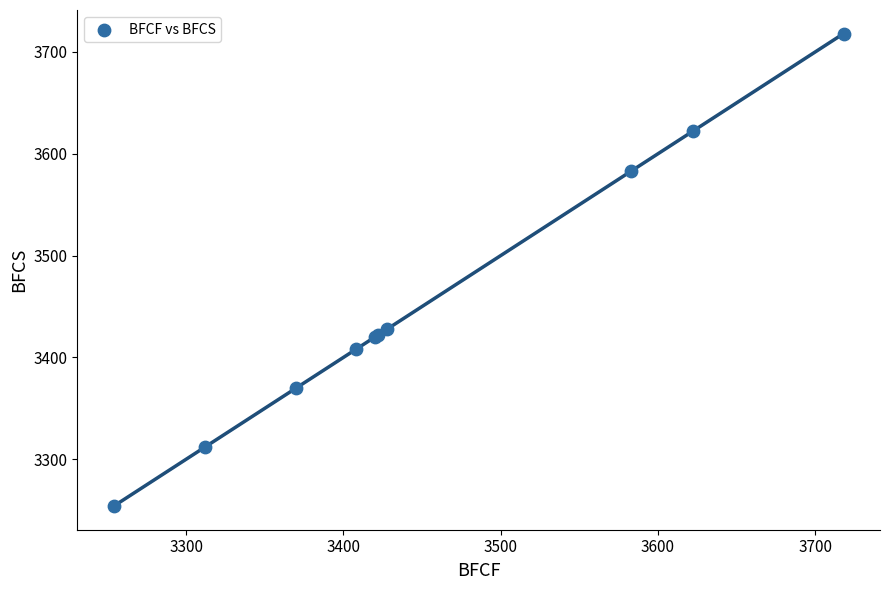

What Y value in the scatter plot is closest to 3486?

3428